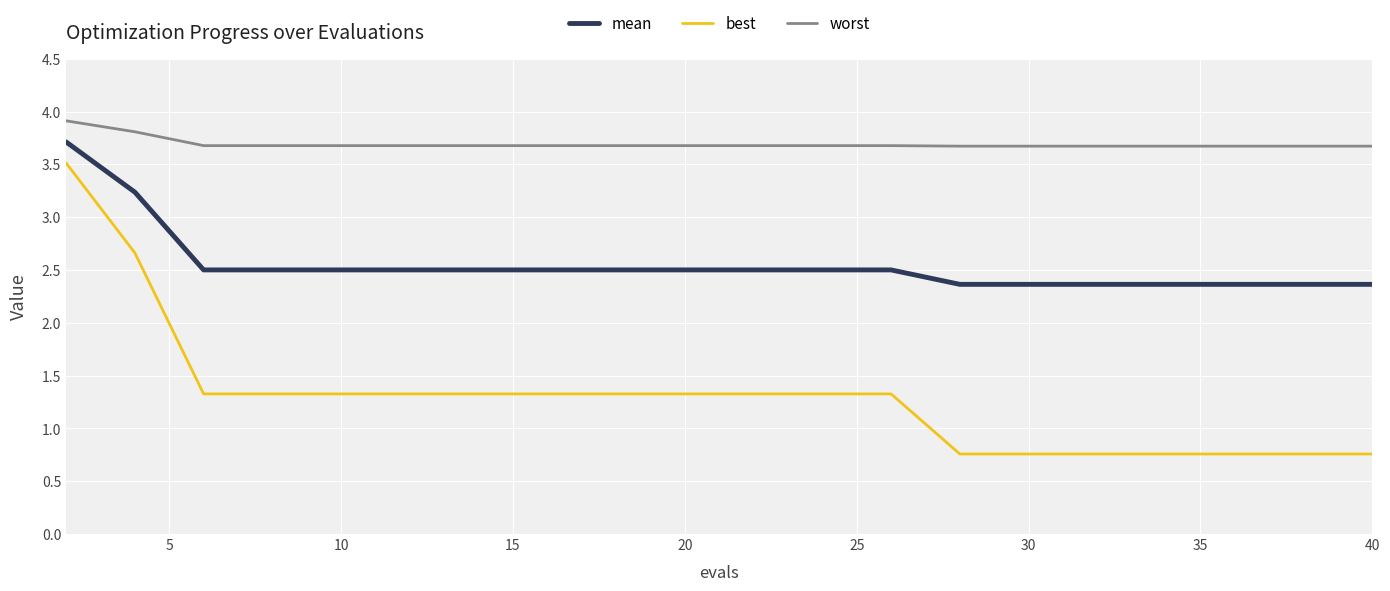

Rank the series by their maximum value, from highest to lowest.

worst, mean, best